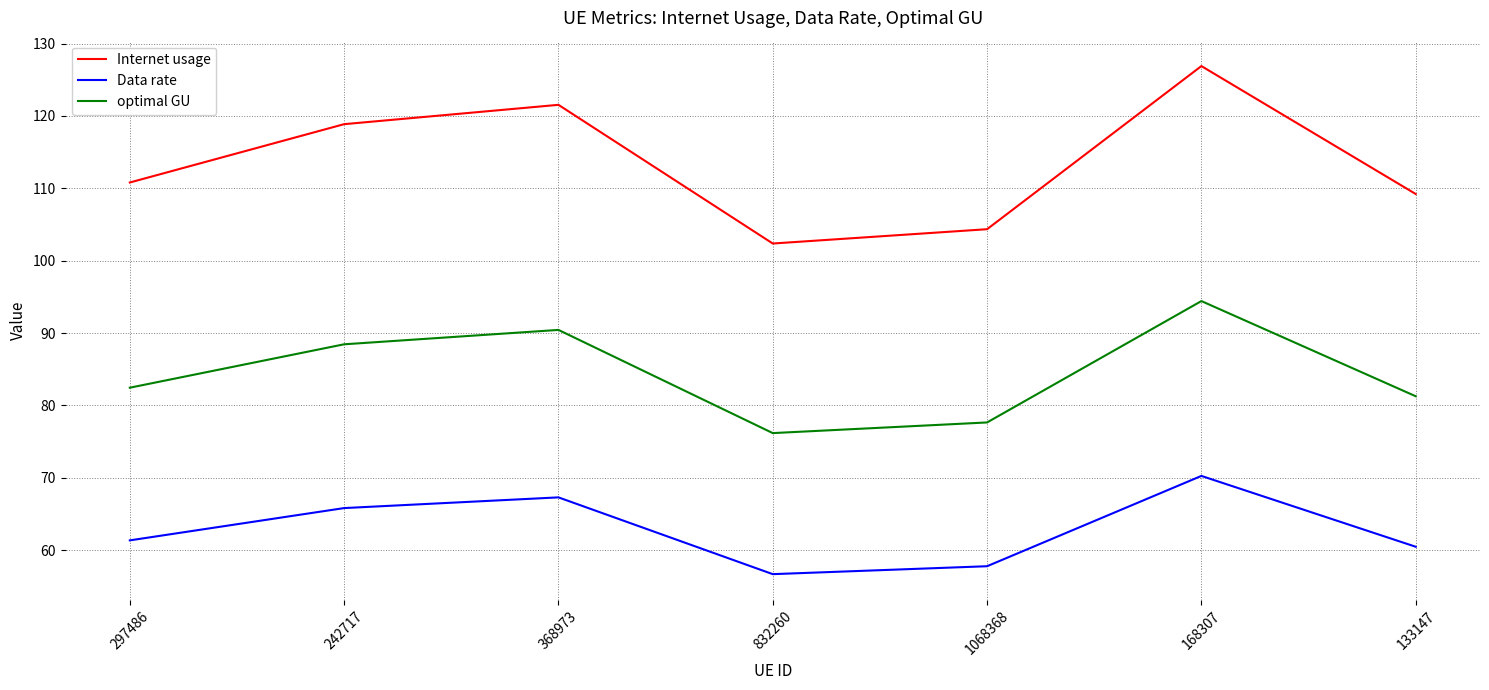

How many series are shown in this chart?

3